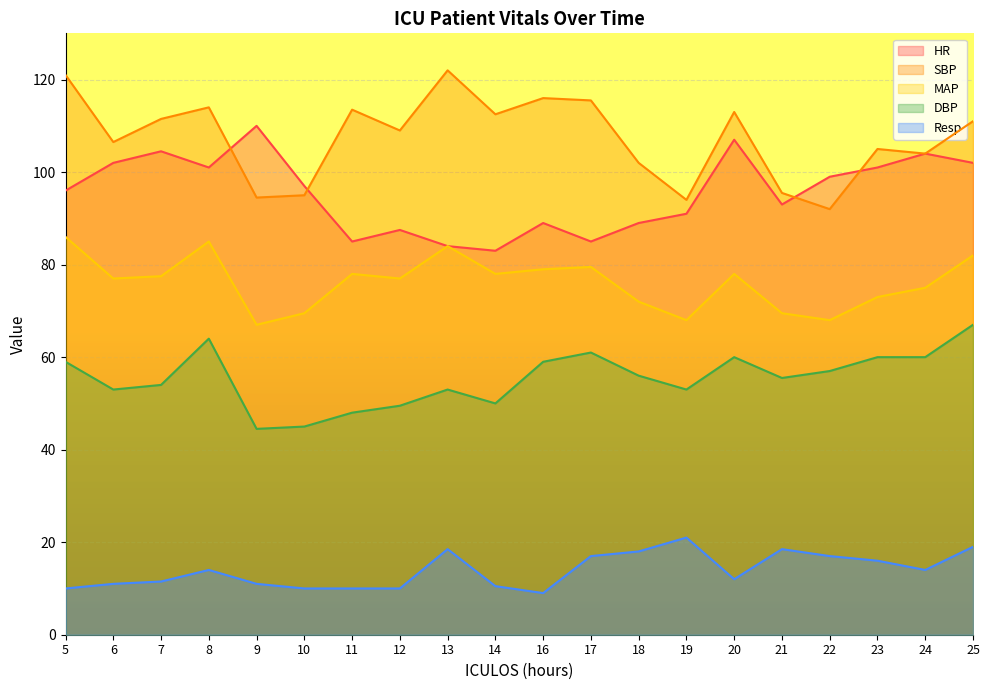

True or false: HR has a value of 89.0 at 16.

True